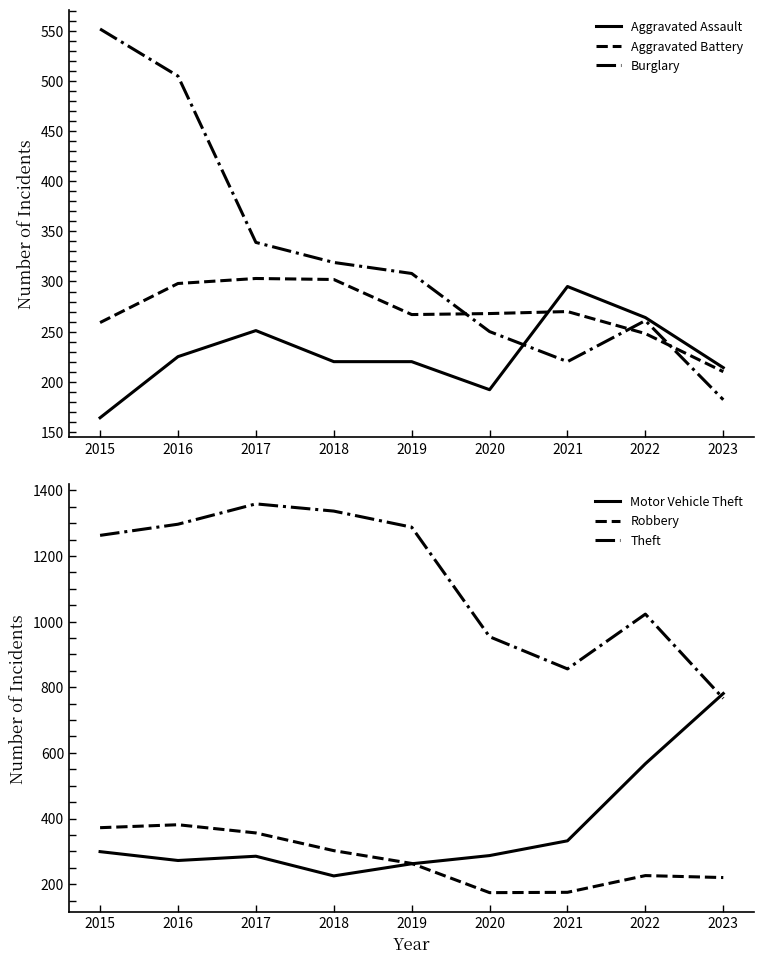

Reading right to left, transcribe all the data shown in this chart.

Aggravated Assault: 214	264	295	192	220	220	251	225	164
Aggravated Battery: 210	248	270	268	267	302	303	298	259
Burglary: 182	261	220	250	308	319	339	505	552
Motor Vehicle Theft: 781	567	332	287	262	225	285	272	299
Robbery: 220	226	175	174	263	302	356	381	372
Theft: 766	1023	856	954	1288	1337	1359	1297	1263